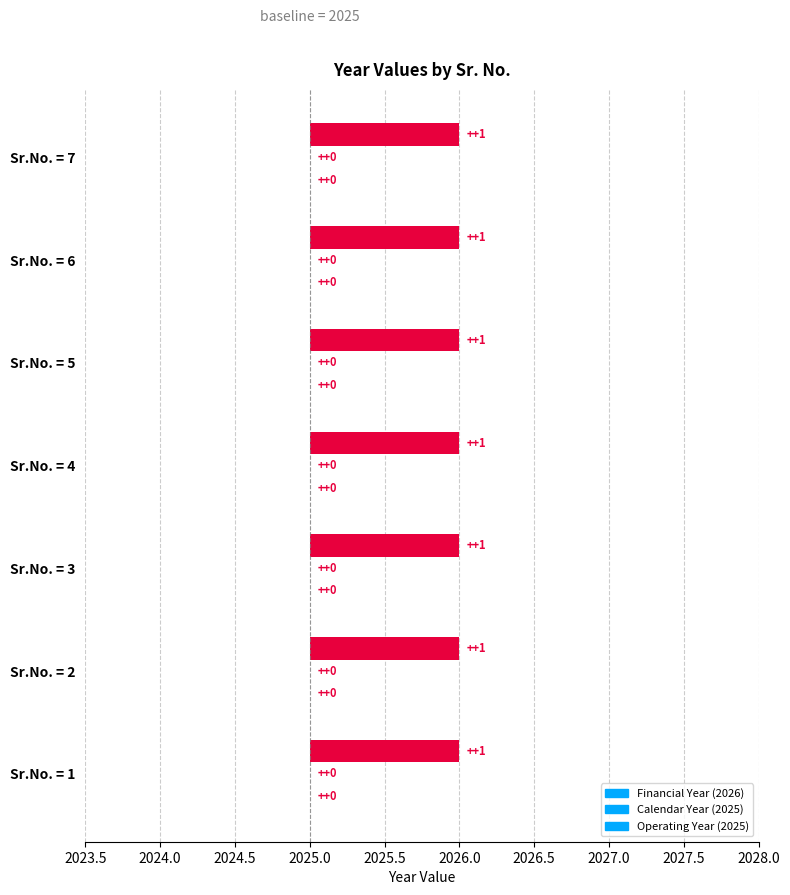

Reading right to left, transcribe all the data shown in this chart.

Financial Year: 7=2026	6=2026	5=2026	4=2026	3=2026	2=2026	1=2026
Calendar Year: 7=2025	6=2025	5=2025	4=2025	3=2025	2=2025	1=2025
Operating Year: 7=2025	6=2025	5=2025	4=2025	3=2025	2=2025	1=2025